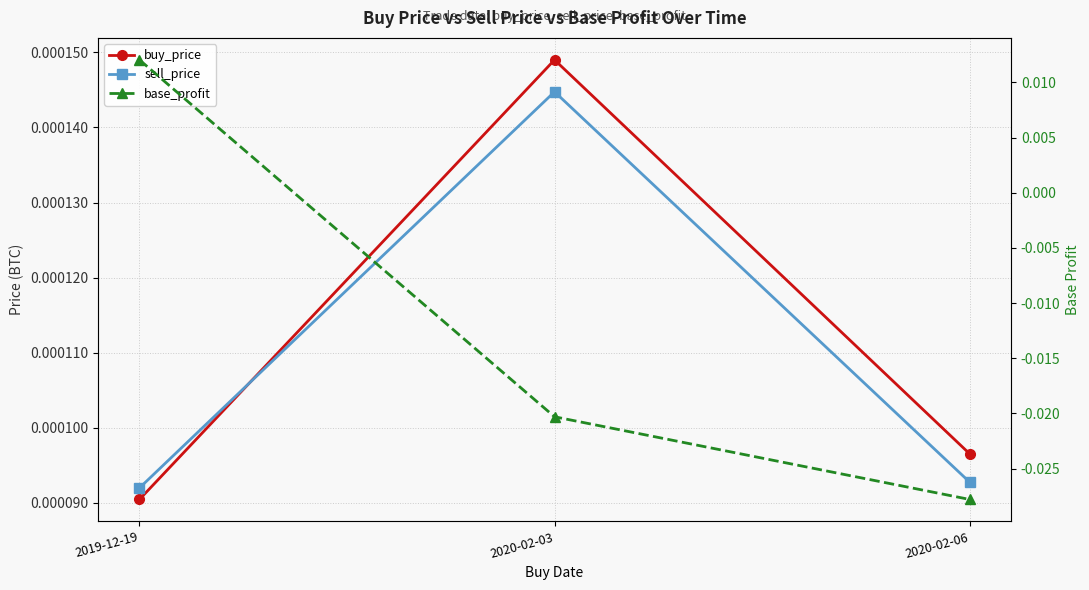

Rank the categories by buy_price value from highest to lowest.

2020-02-03, 2020-02-06, 2019-12-19